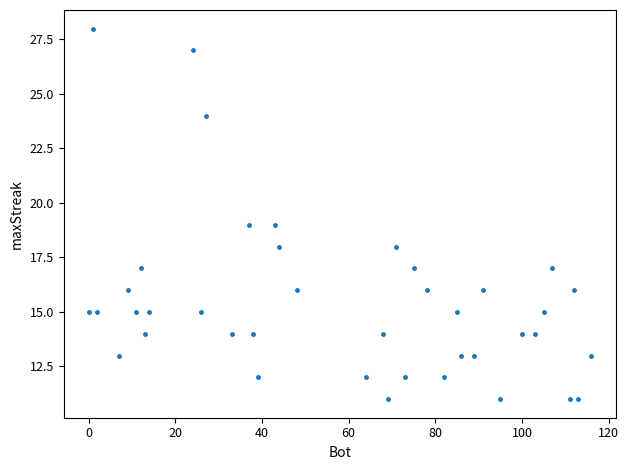

What is the range of Y values (max minus min)?

17